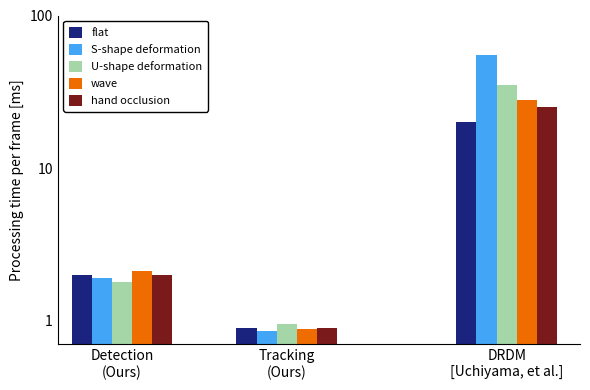

What is the approximate value of hand occlusion at DRDM
[Uchiyama, et al.]?

25.0